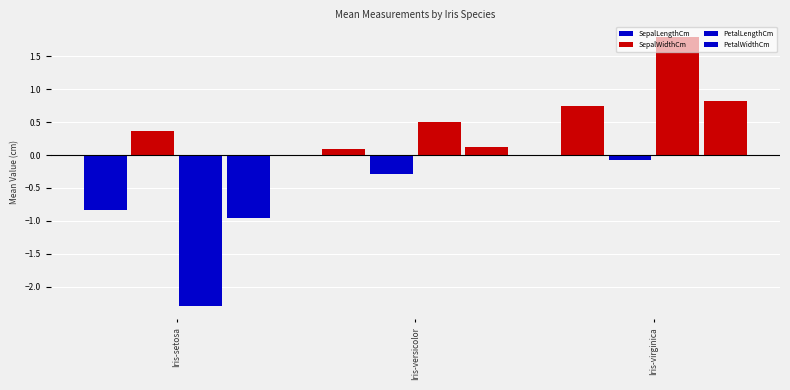

Is it true that PetalWidthCm equals 0.2 at Iris-versicolor?

False